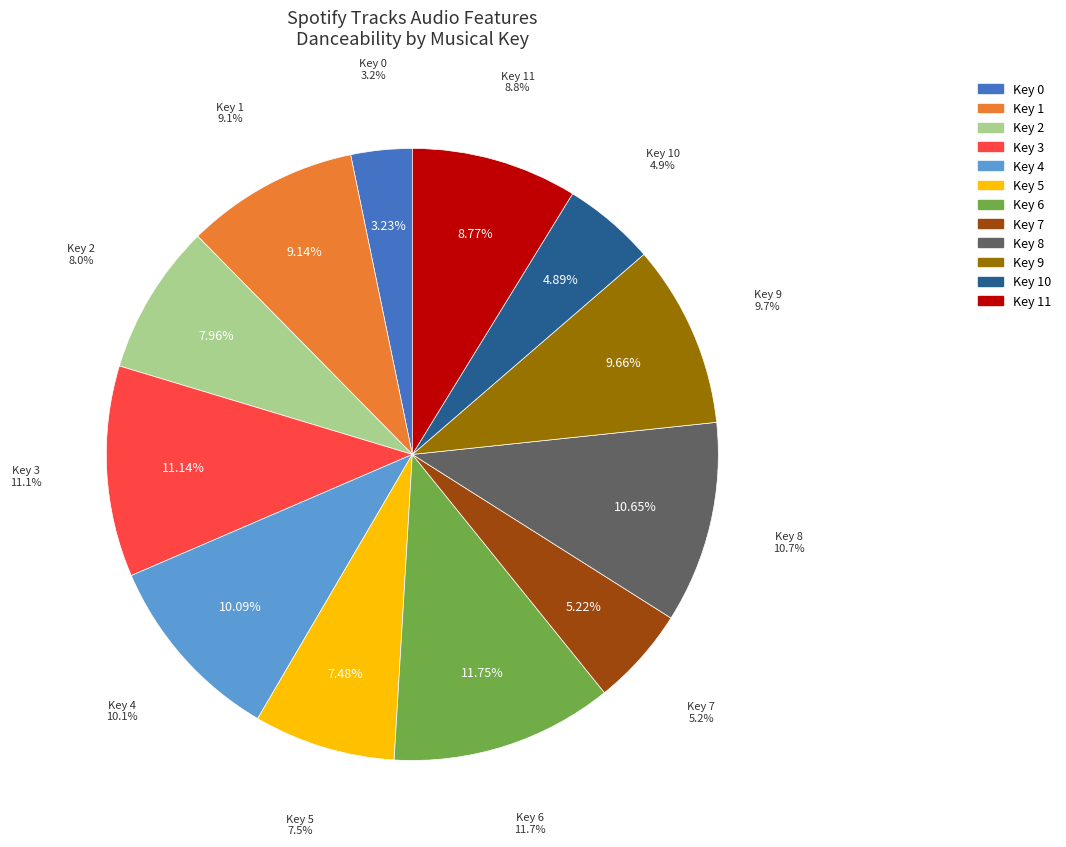

Does key_7 account for over 50% of the chart?

No